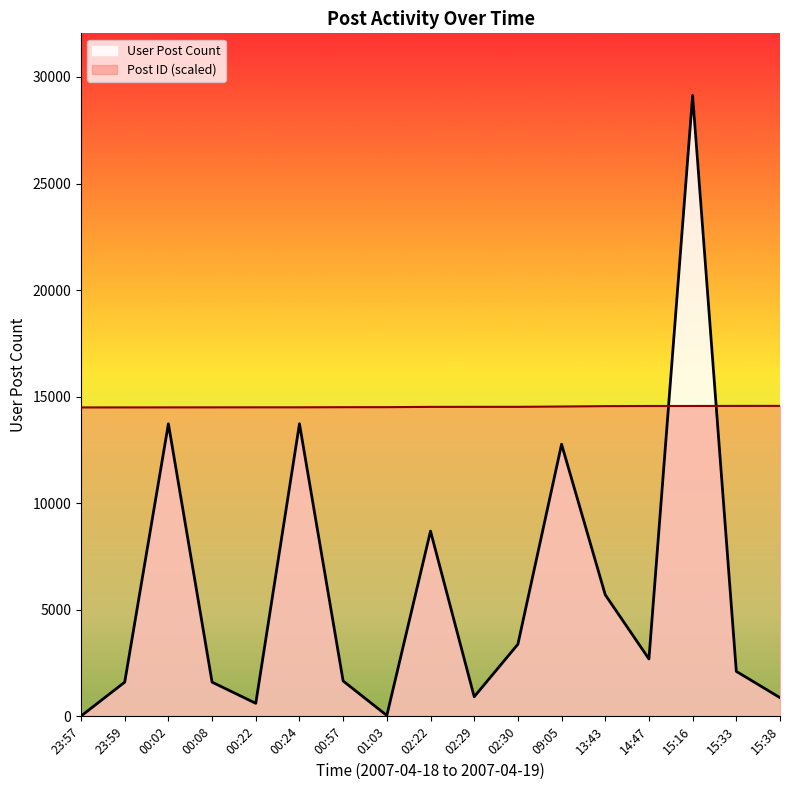

True or false: Post ID has a value of 3232.8 at 00:08.

False